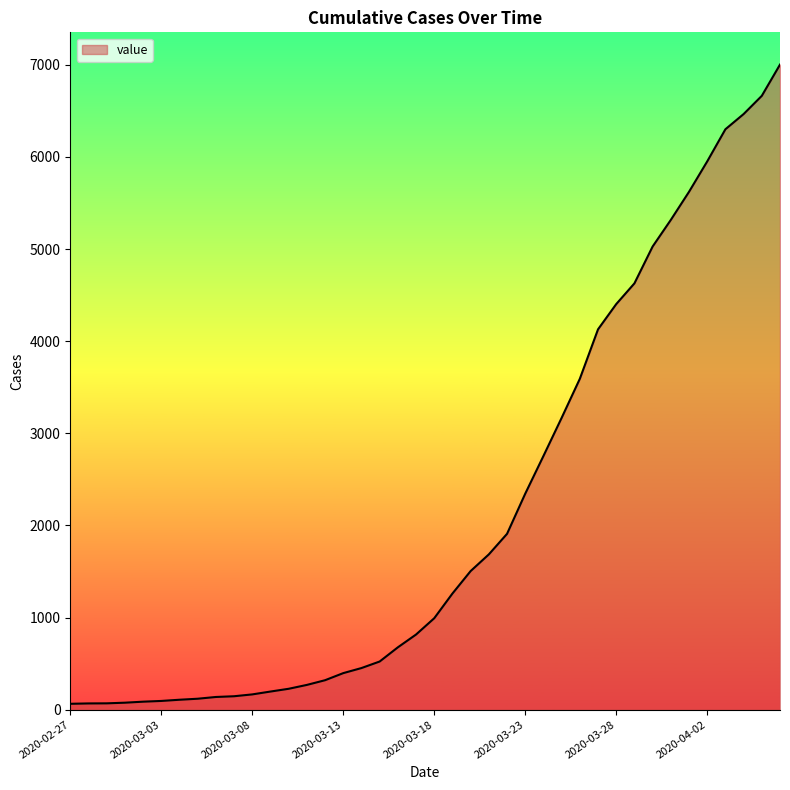

What is the greatest value displayed?

7003